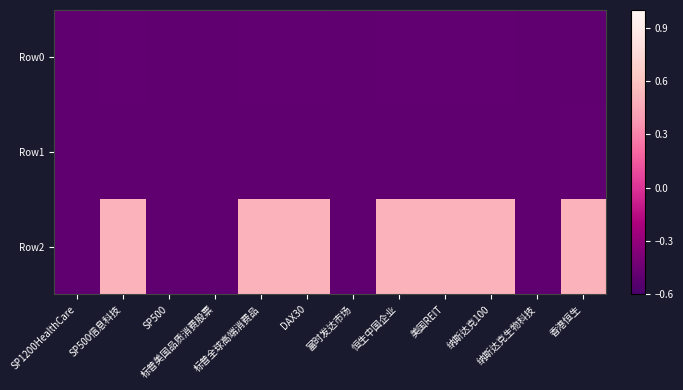

How many distinct data groups are displayed?

3